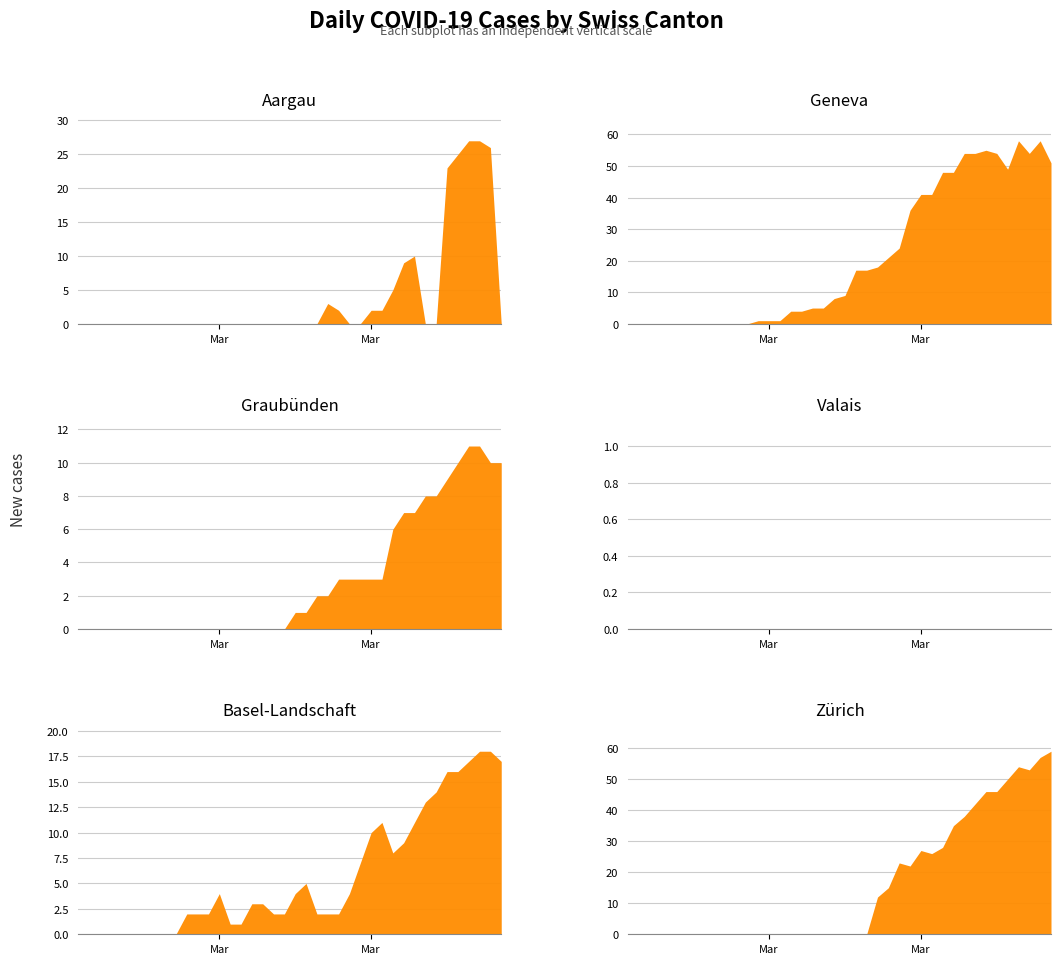

What is the difference between the maximum and minimum values in the GE series?

58